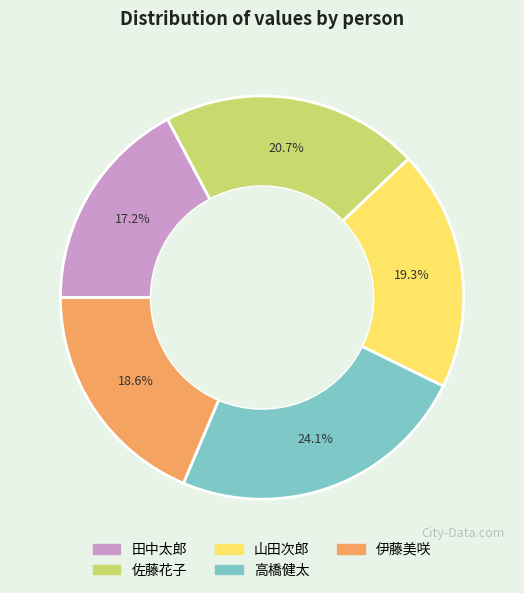

Which slice is the smallest?

田中太郎